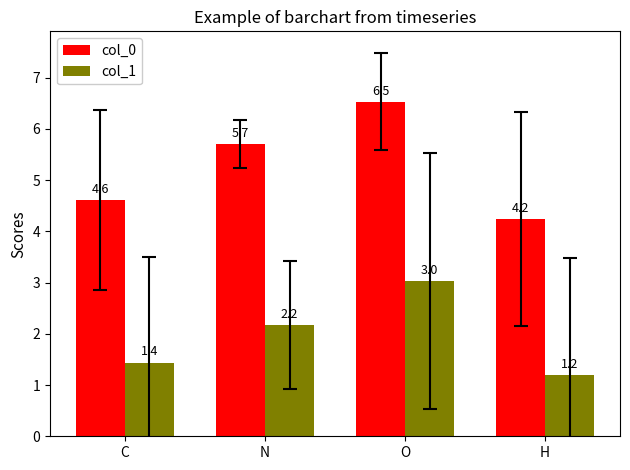

Is it true that col_1 equals 3.6 at N?

False